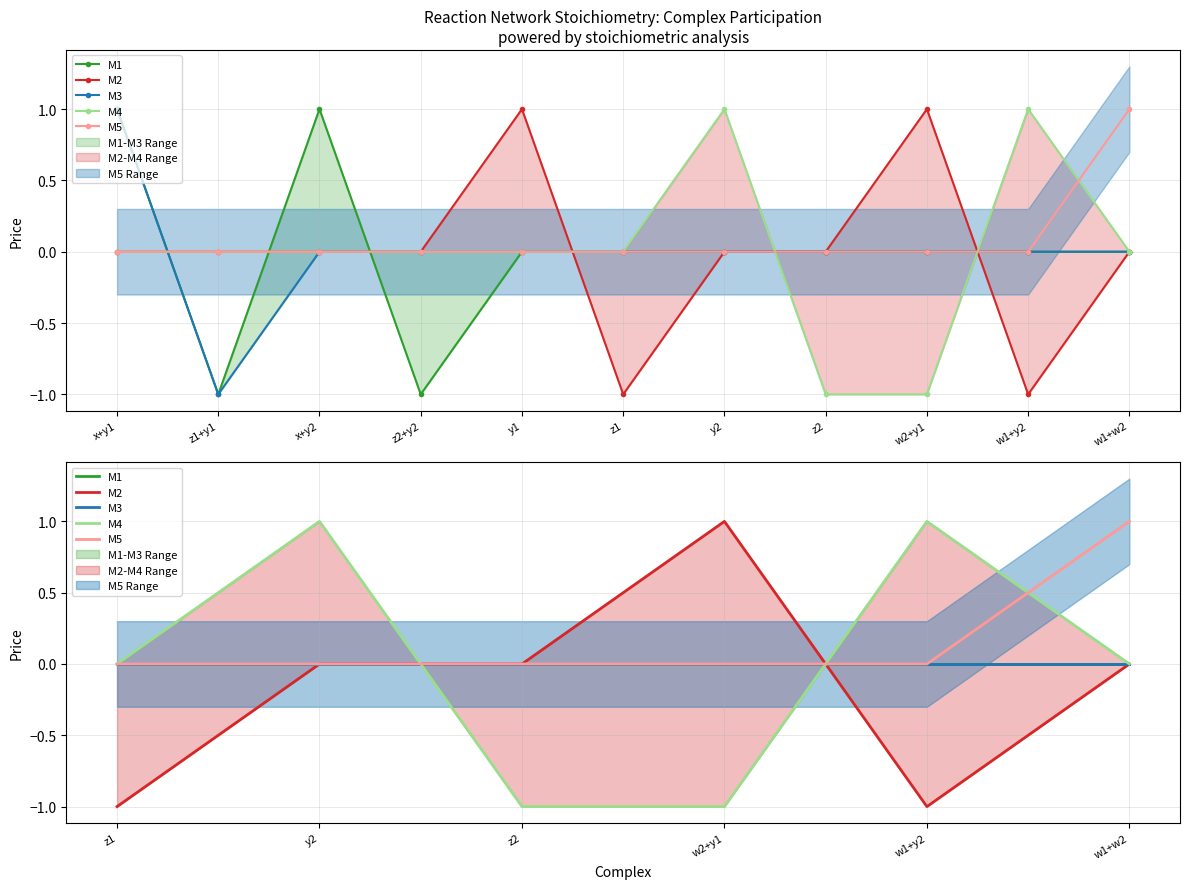

At which label does M3 reach its peak?

z1